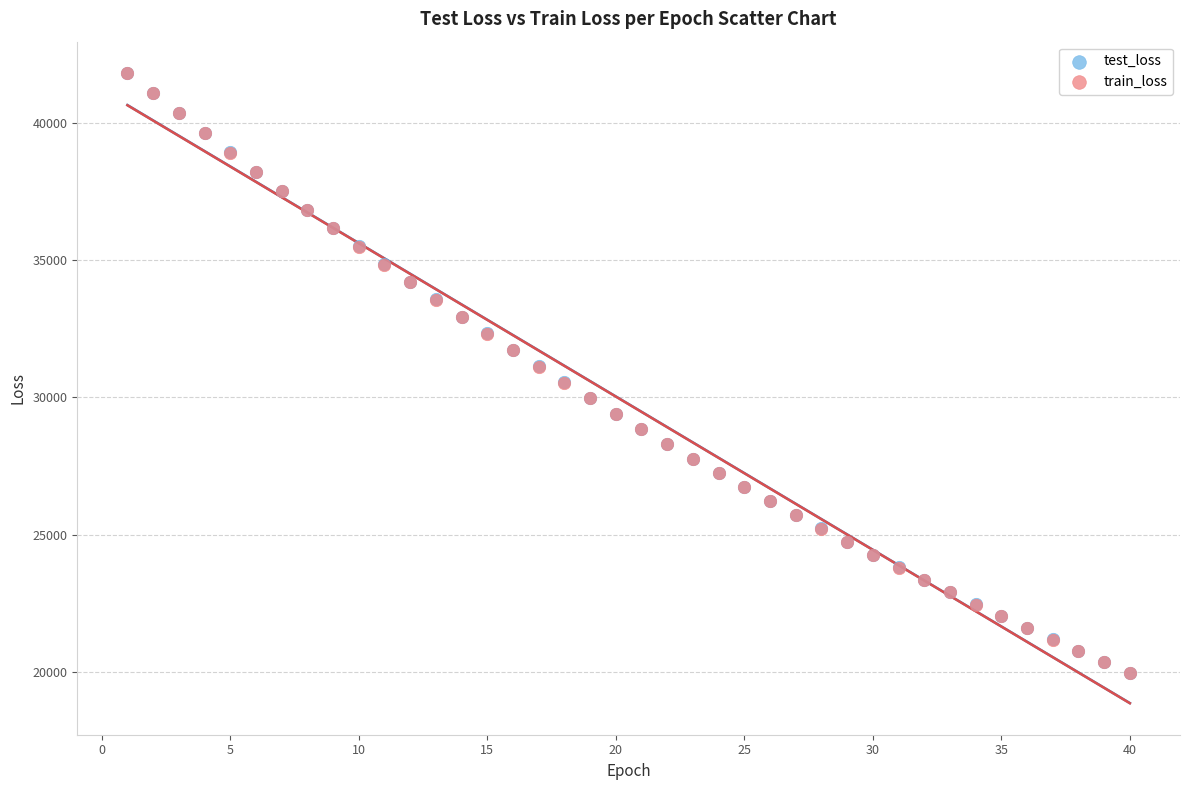

What are all the series names shown in the legend?

test_loss, train_loss